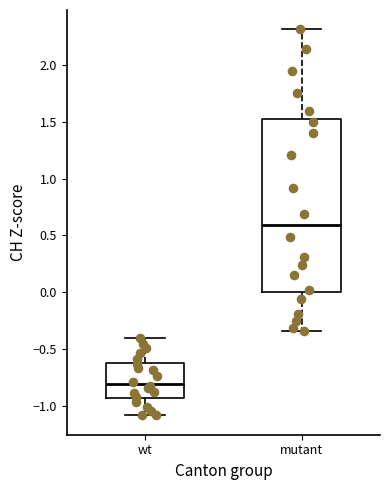

Which box is the tallest, from its lower edge to its upper edge?

mutant